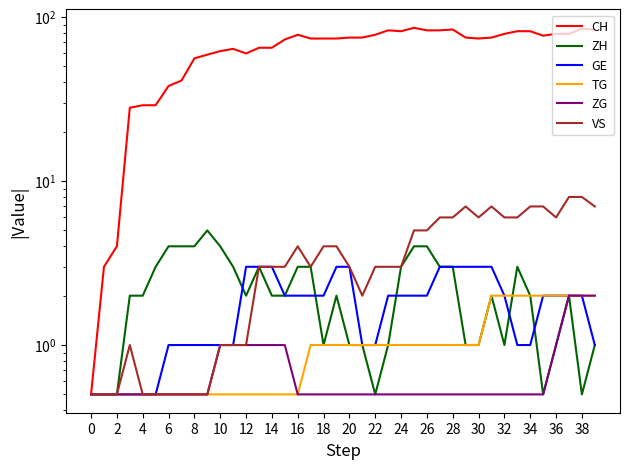

Which series changed the most between 6 and 34?

CH